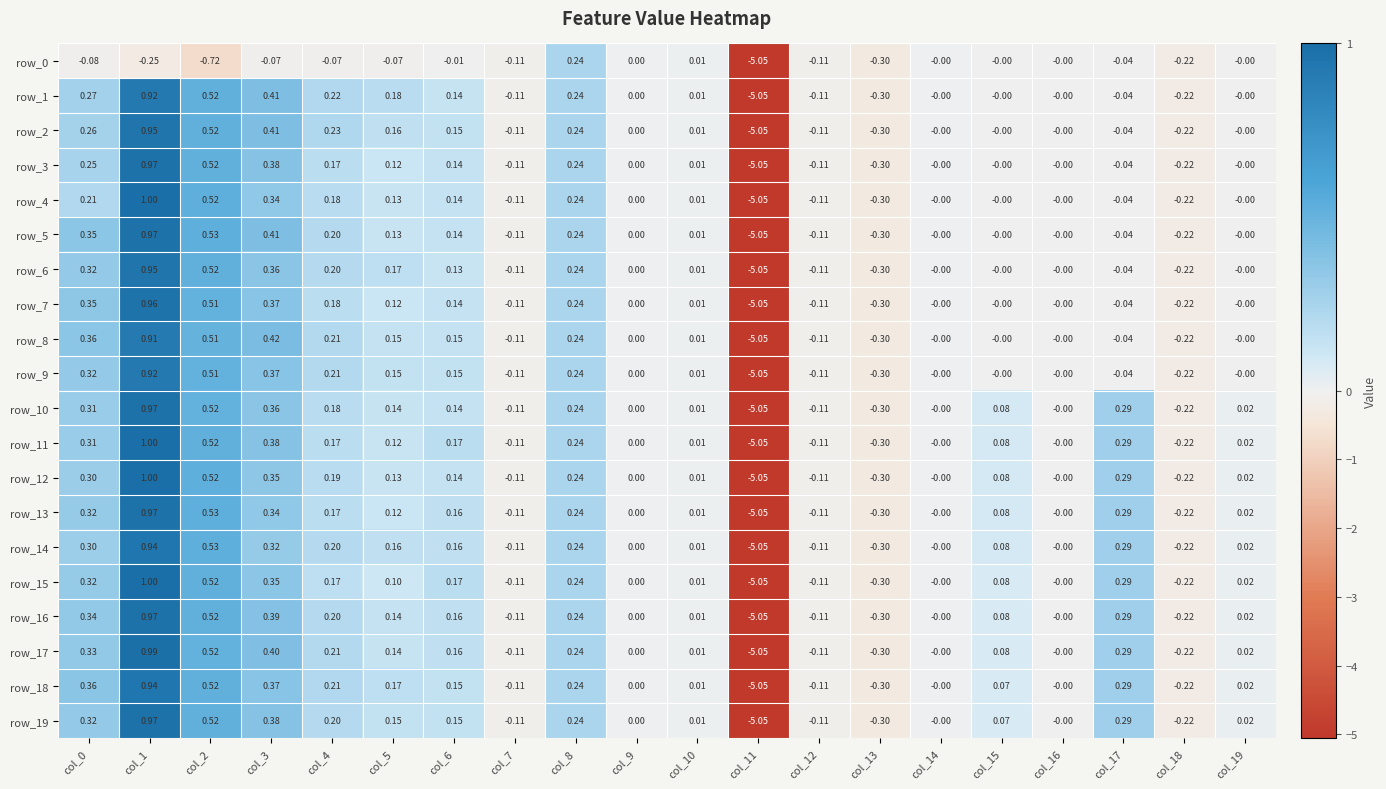

At which label does row_8 reach its peak?

col_1